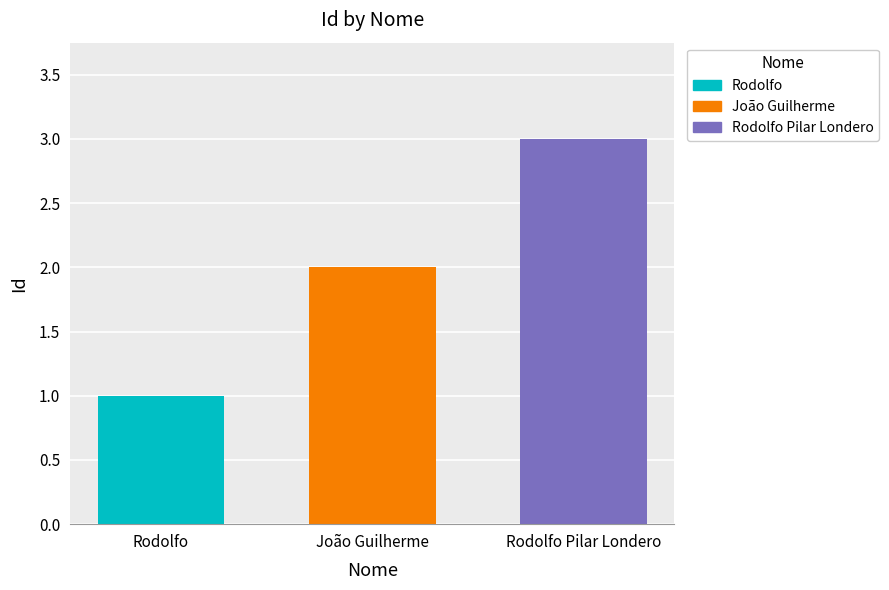

Reading left to right, list all the values displayed in this chart.

1	2	3